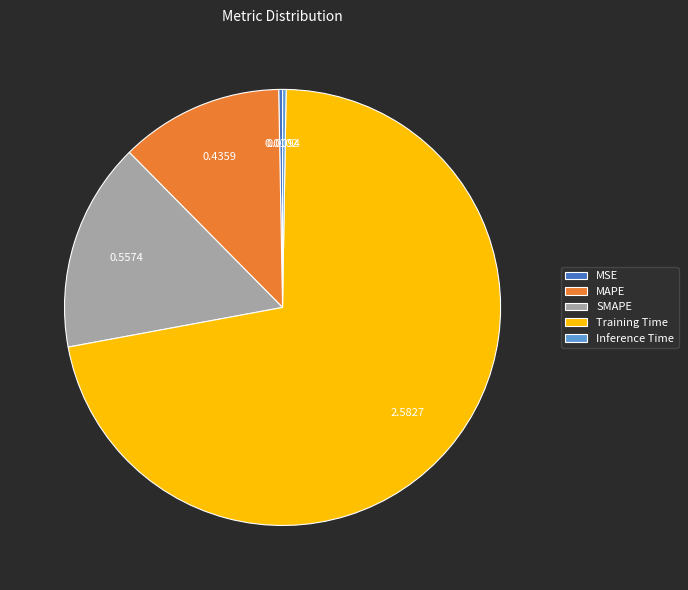

Which slice is the largest?

Training Time